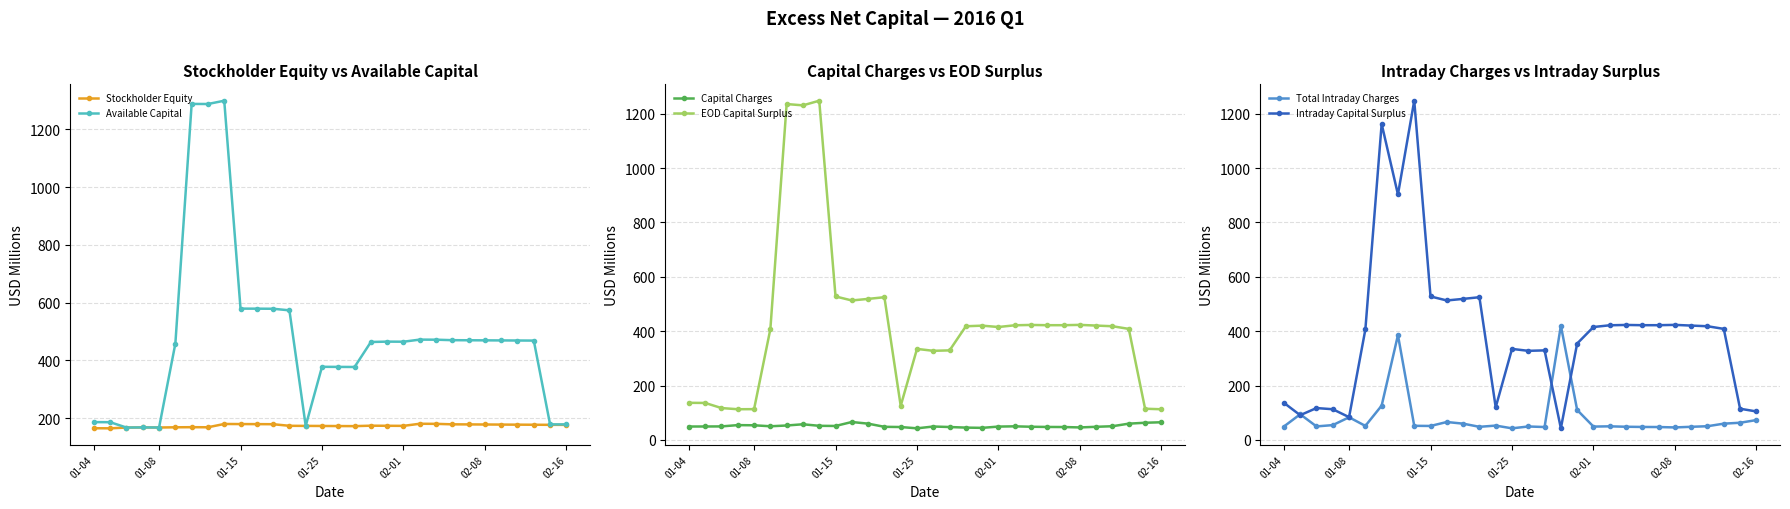

Reading left to right, transcribe all the data shown in this chart.

Stockholder Equity: 164.8	164.5	167.2	167.6	167.3	168.0	168.5	168.1	179.6	179.2	179.0	178.7	173.2	172.9	172.7	172.4	172.1	173.6	173.3	173.0	180.3	180.0	178.3	178.0	177.7	177.5	177.2	176.9	176.6	176.5
Available Capital: 186.0	185.7	167.2	167.6	167.3	458.0	1288.5	1288.1	1299.6	579.2	579.0	578.7	573.3	173.0	377.6	377.3	377.0	463.6	464.9	464.6	471.9	471.6	469.9	469.6	469.3	469.0	468.7	468.5	178.2	178.0
Capital Charges: 49.4	49.6	49.9	54.6	54.0	50.4	53.2	57.7	52.1	51.5	66.1	60.0	48.4	47.6	42.8	49.5	47.6	45.5	44.5	49.2	50.2	48.6	47.9	47.6	46.1	48.4	50.6	60.0	63.3	65.1
EOD Capital Surplus: 136.6	136.1	117.3	113.0	113.3	407.7	1235.2	1230.4	1247.5	527.7	513.0	518.8	524.9	125.4	334.8	327.8	329.4	418.1	420.3	415.3	421.7	423.0	422.0	422.0	423.2	420.6	418.2	408.5	114.8	112.9
Total Intraday Charges: 49.4	94.6	49.9	54.6	83.5	51.8	126.3	385.5	52.1	51.5	66.1	60.0	48.4	52.8	42.8	49.5	47.6	420.5	110.2	49.2	50.2	48.6	47.9	47.6	46.1	48.4	50.6	60.0	63.3	73.2
Intraday Capital Surplus: 136.6	91.1	117.3	113.0	83.9	406.3	1162.1	902.7	1247.5	527.7	513.0	518.8	524.9	120.2	334.8	327.8	329.4	43.1	354.6	415.3	421.7	423.0	422.0	422.0	423.2	420.6	418.2	408.5	114.8	104.9